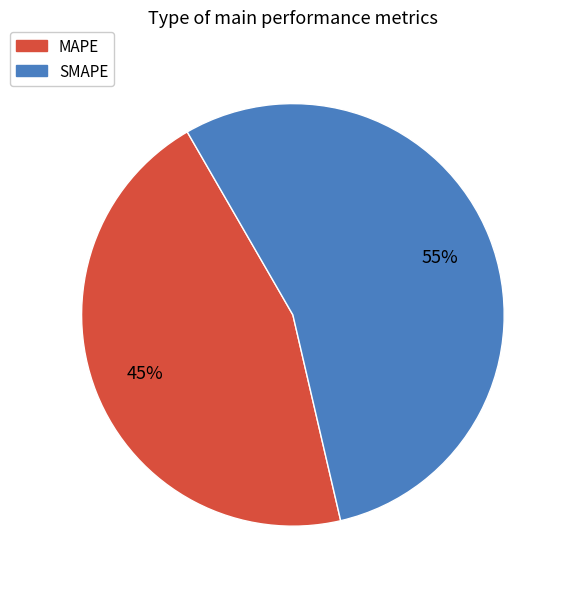

What is the ratio of the value at SMAPE to the value at MAPE?

1.2